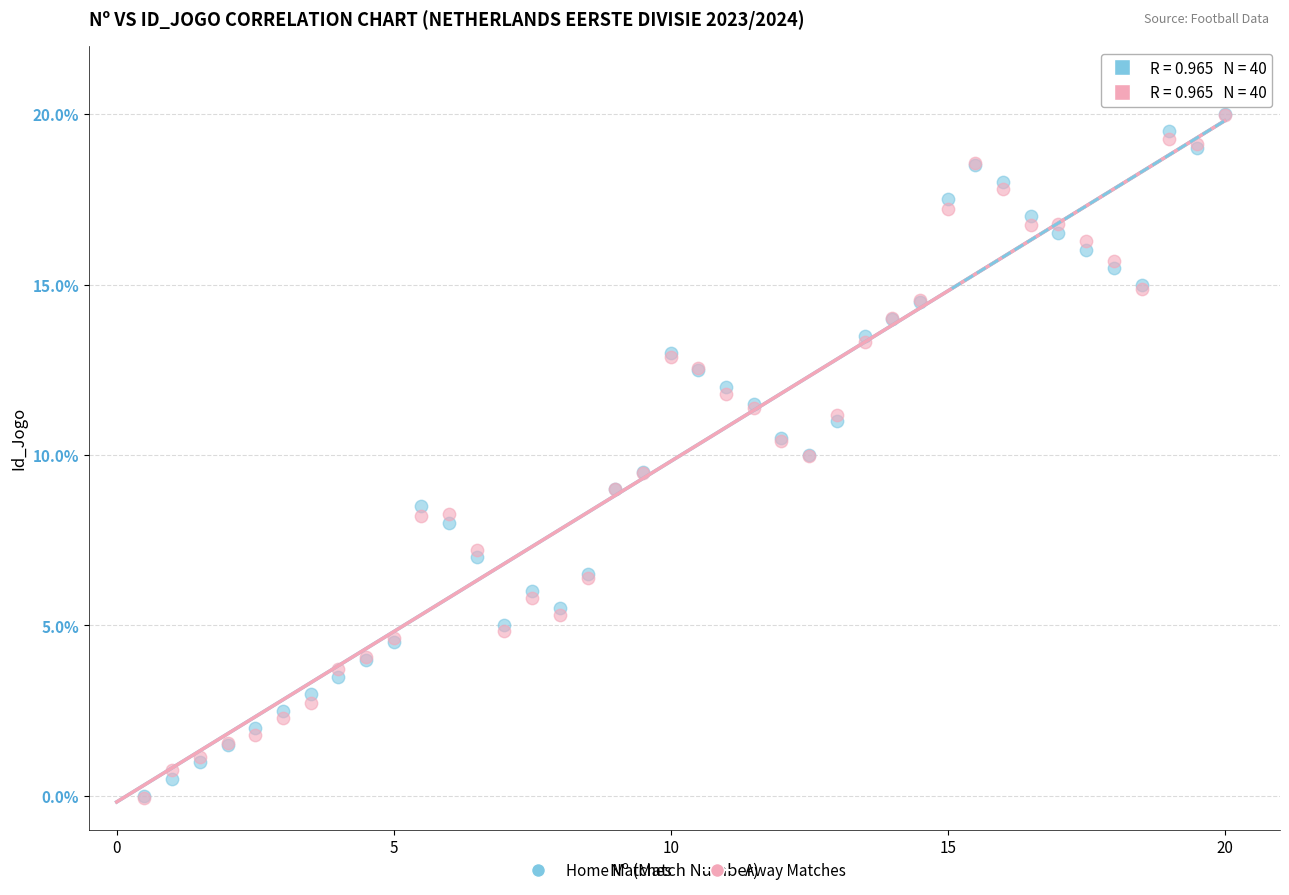

What are all the series names shown in the legend?

Home Matches, Away Matches